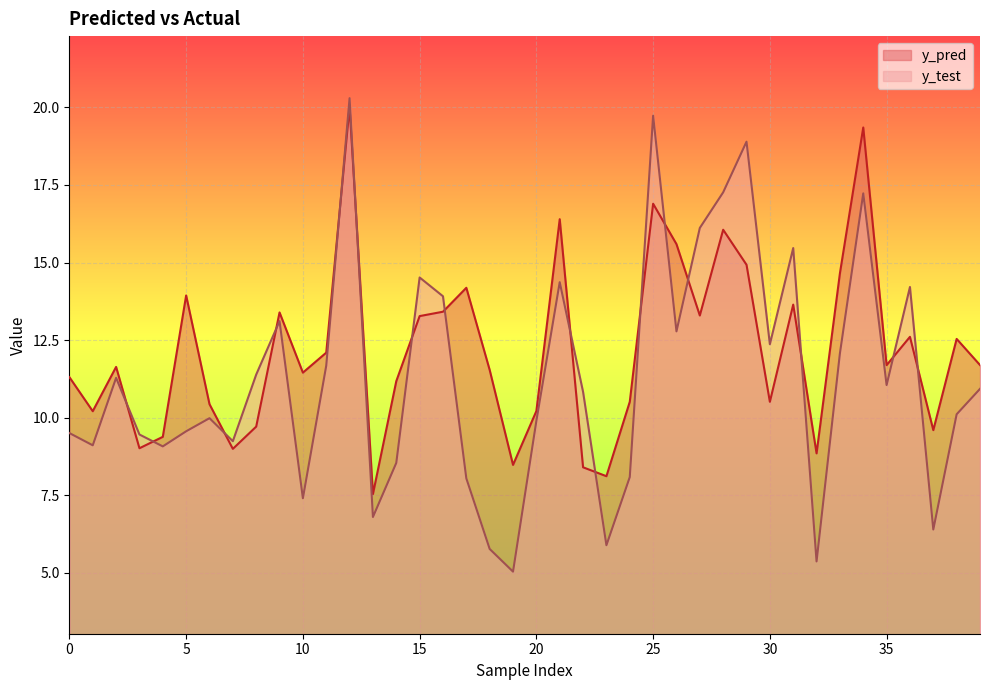

Where is the first local maximum for y_pred?

2